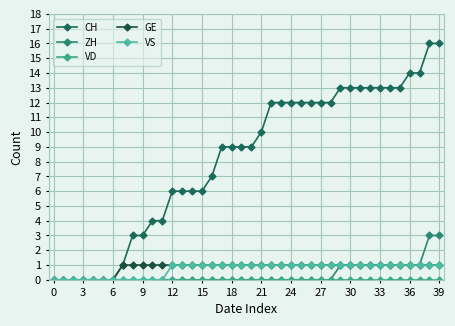

True or false: ZH and CH intersect in this chart.

False